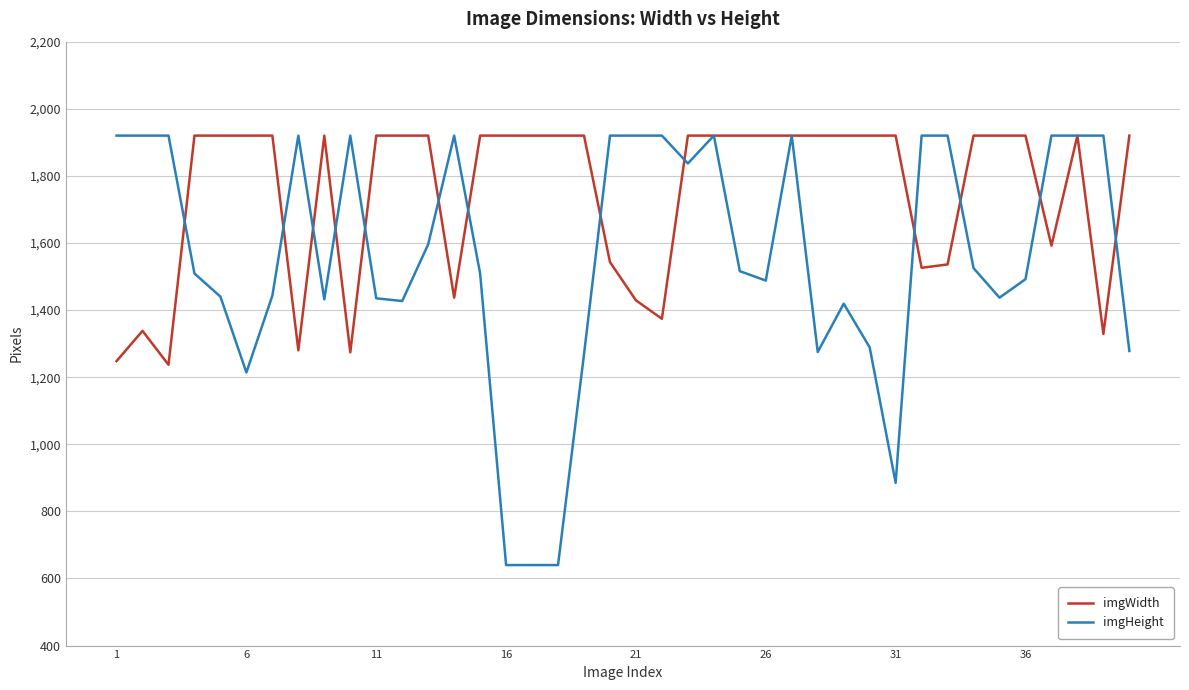

What is the sum of all imgWidth values?

69983